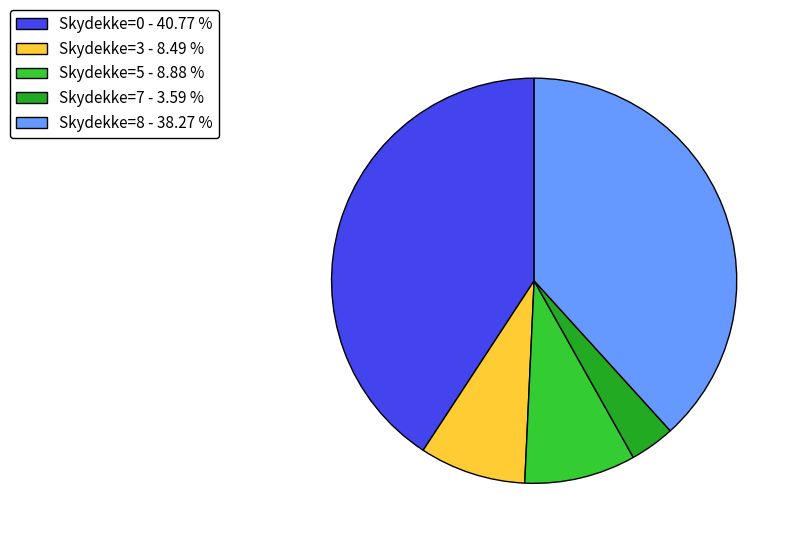

Does any single category account for the majority?

No